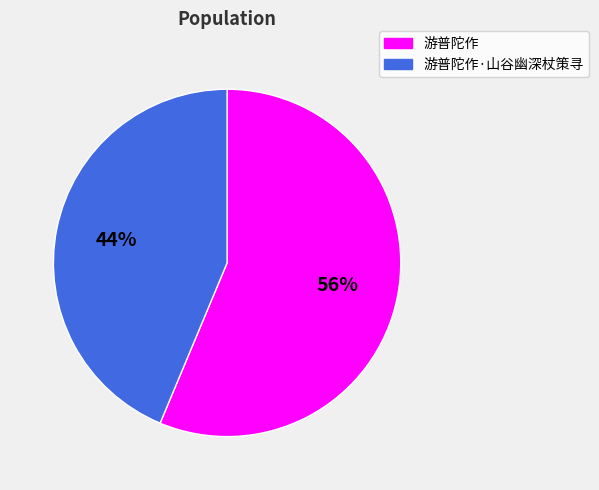

Is there any slice that represents more than half of the pie?

Yes